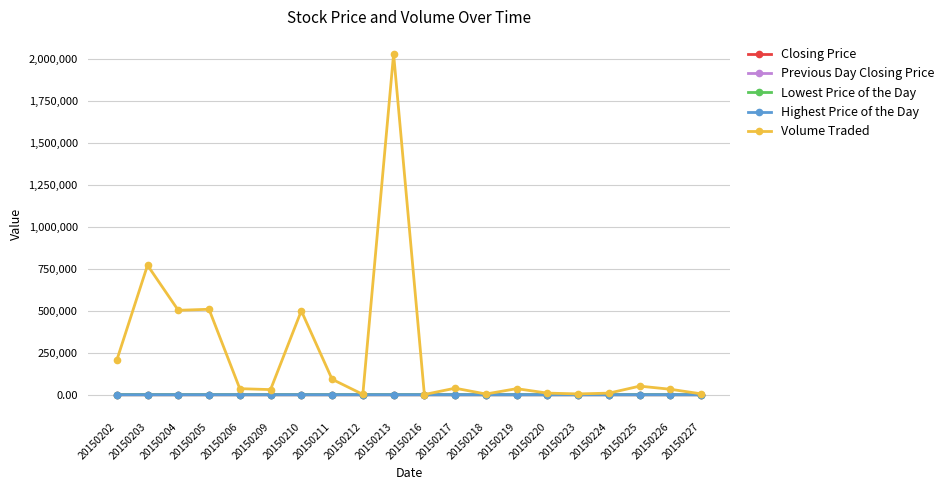

How many categories are shown in the chart?

20